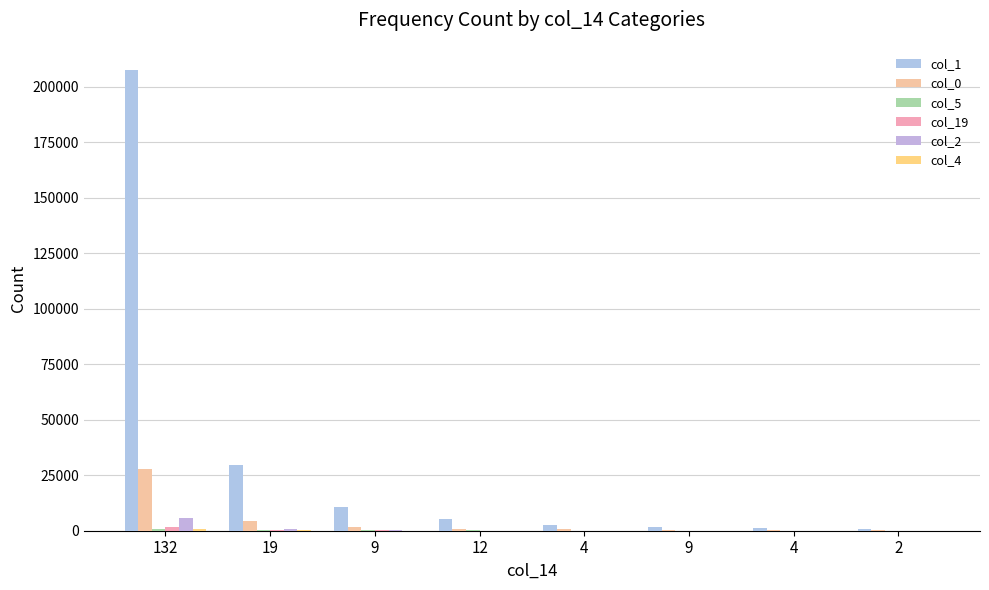

List the series in order of their peak value, lowest first.

col_5, col_4, col_19, col_2, col_0, col_1